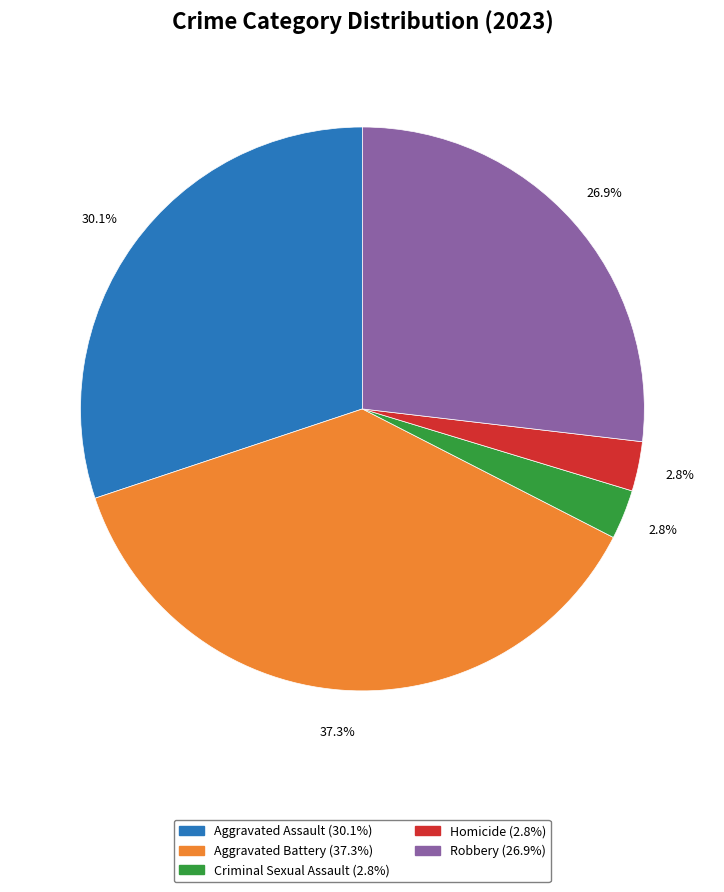

Between Criminal Sexual Assault and Aggravated Battery, which is larger?

Aggravated Battery